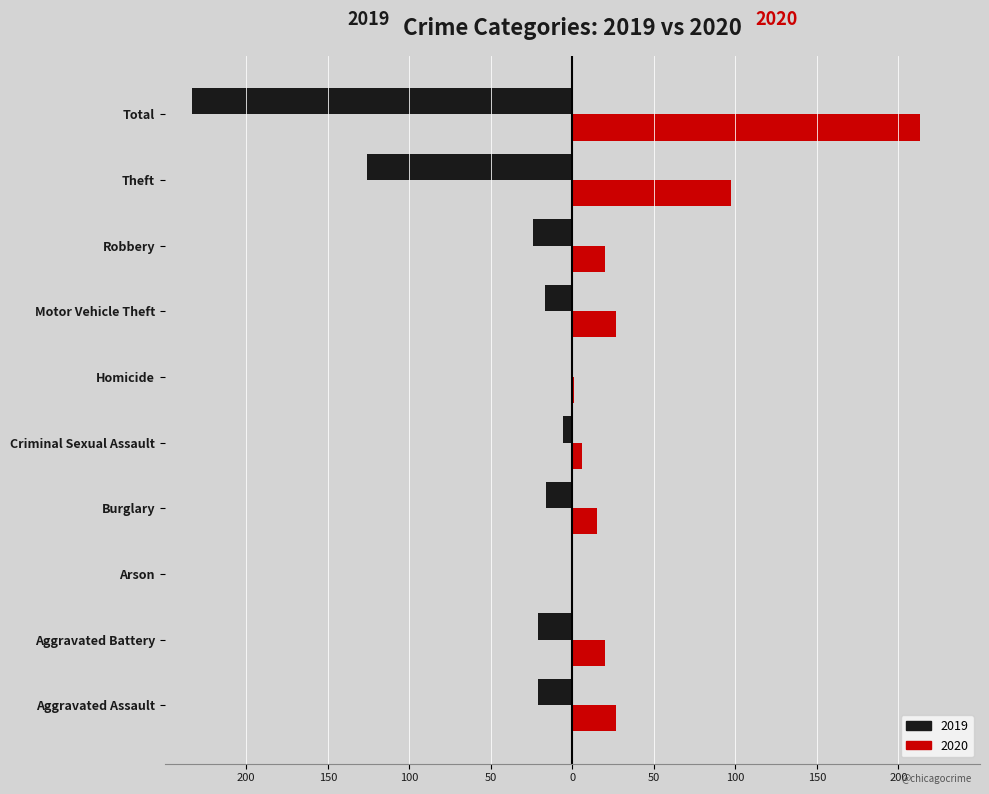

What are all the series names shown in the legend?

2019, 2020